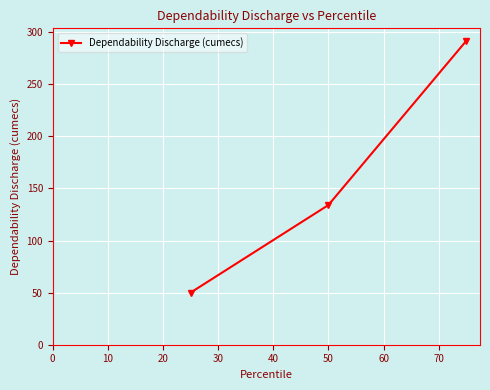

What is the average value?

158.6